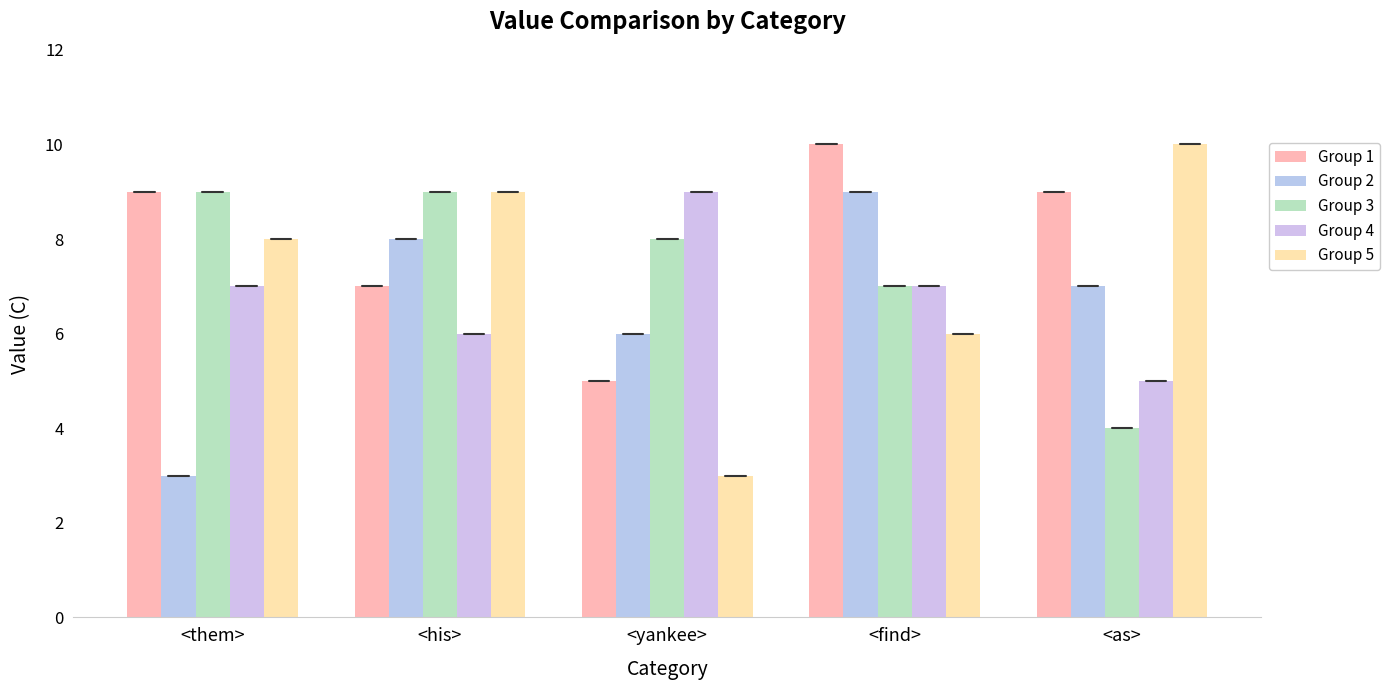

What is the average value of the Group 5 series?

7